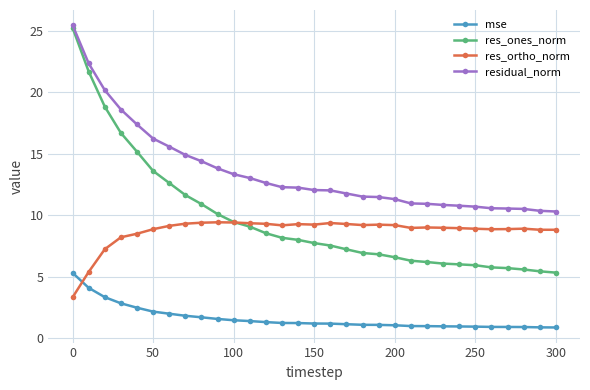

At how many categories does at least one series exceed 18?

4